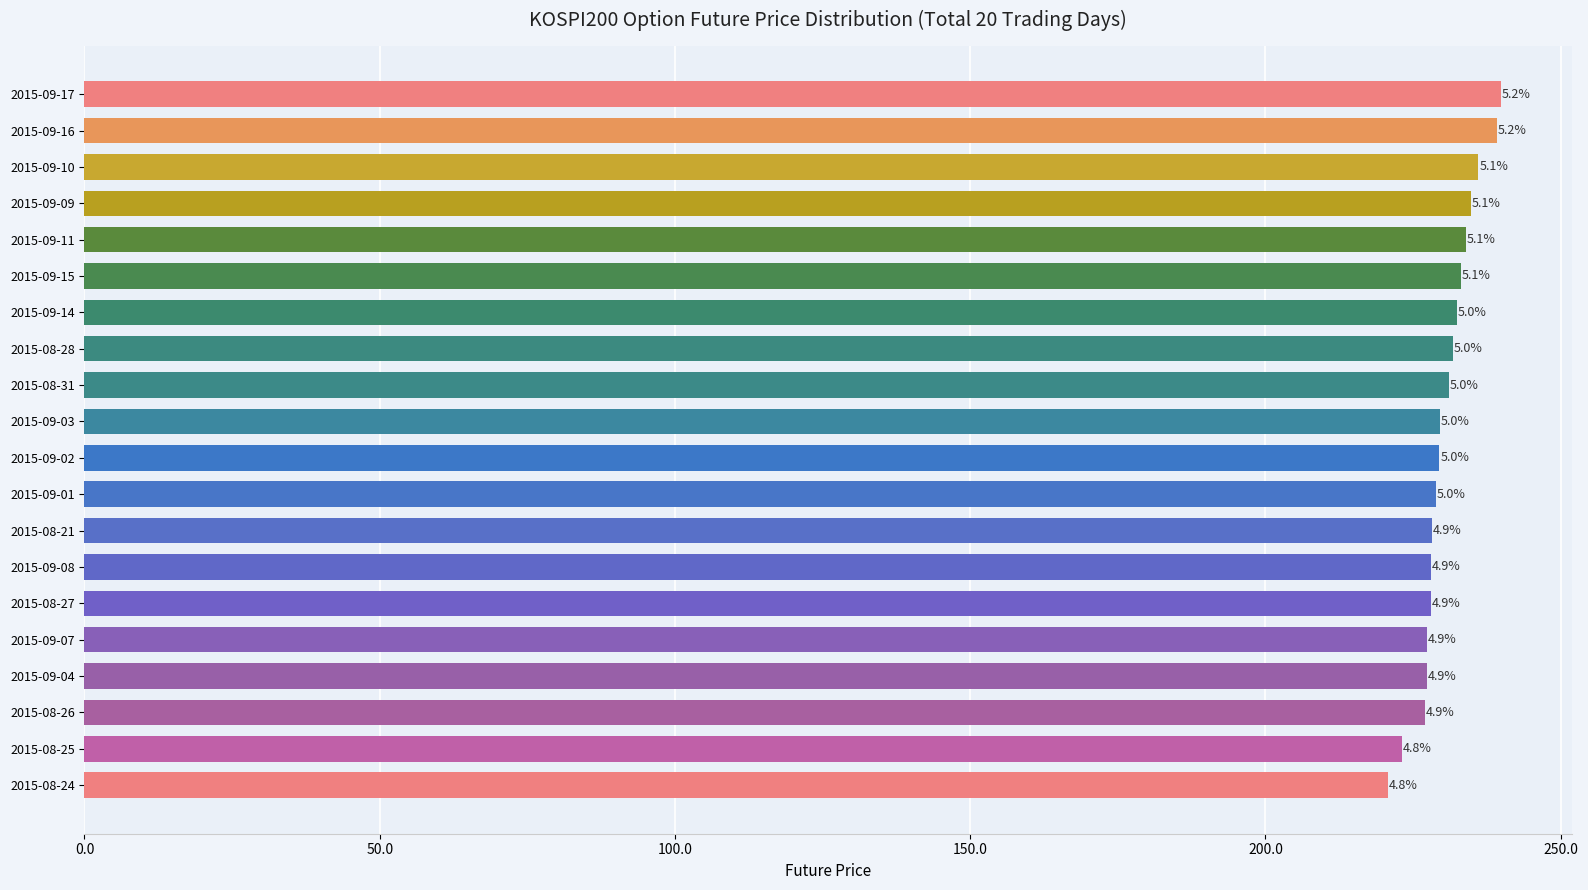

Are the bars horizontal?

Yes